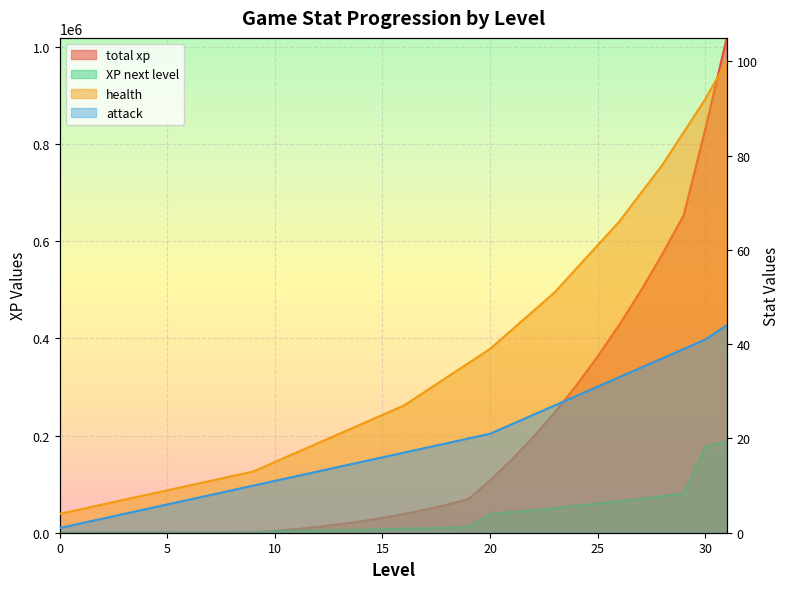

Read the XP next level value at 8.

127